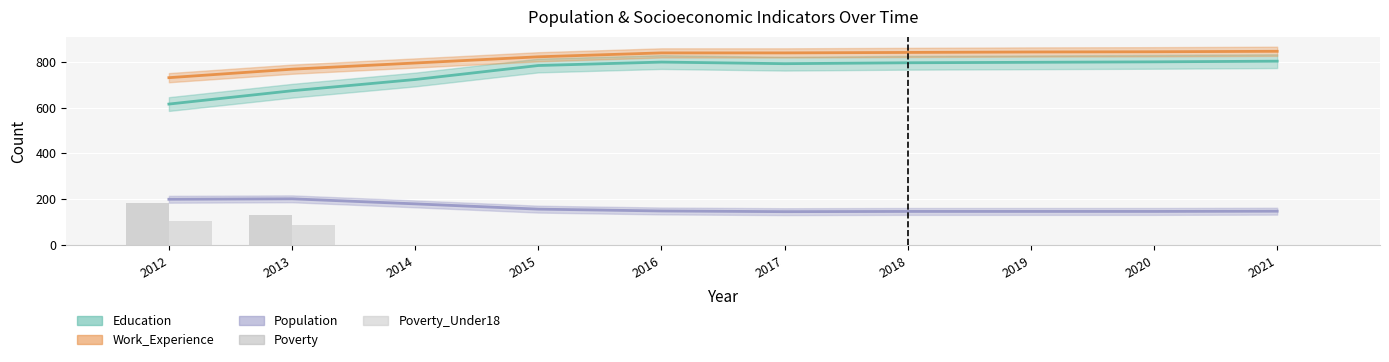

What is the value of the Poverty bar at the 2nd from the left?

133